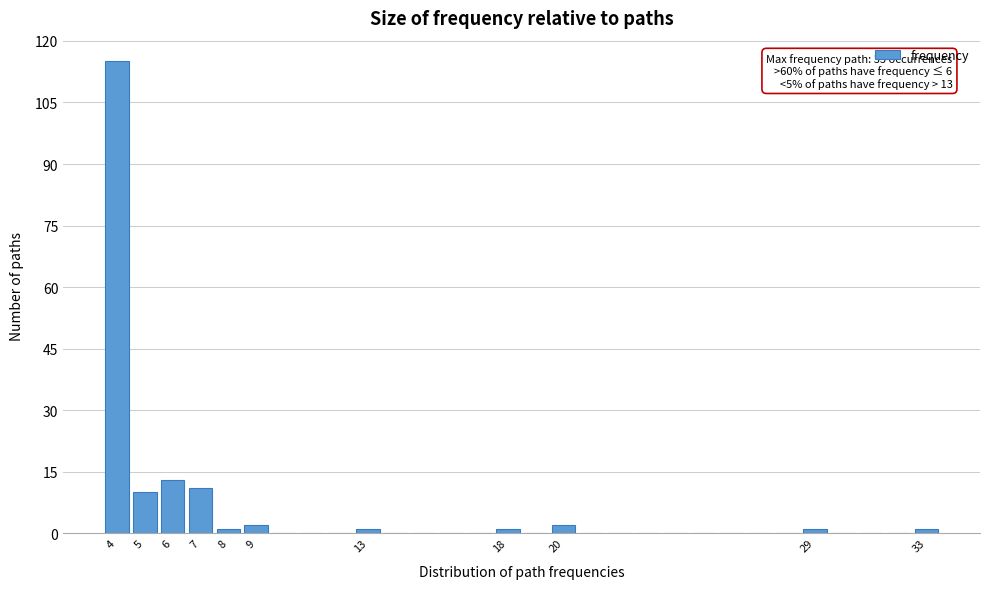

Over which range of the x-axis is the bar tallest?

3.5 to 4.5